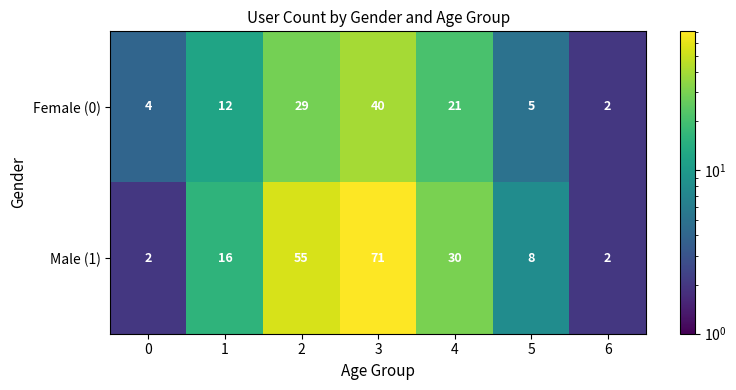

Is it true that Male (1) equals 96 at 2?

False